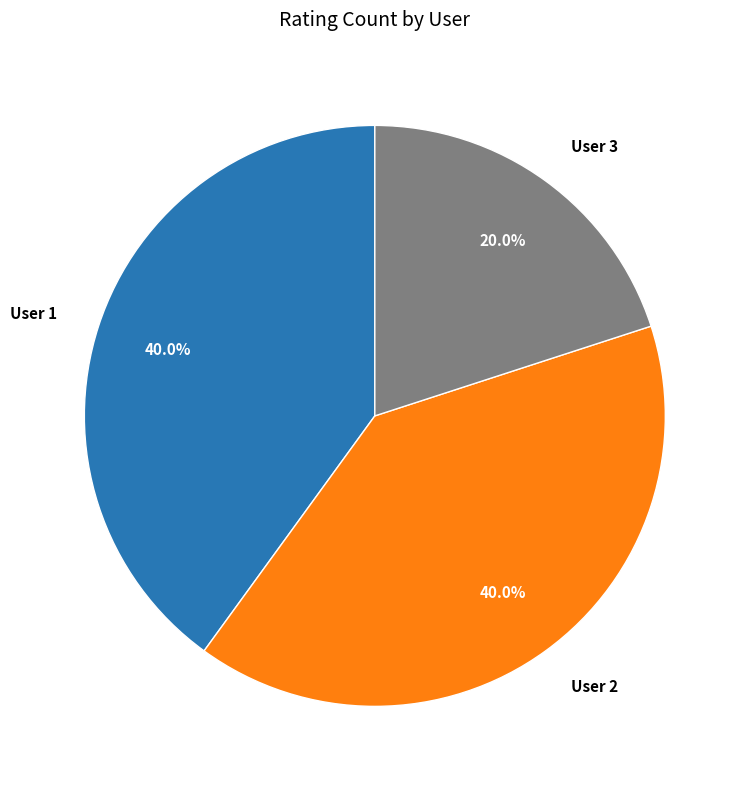

To the nearest percent, what is the difference between the largest and smallest slice percentages?

20%